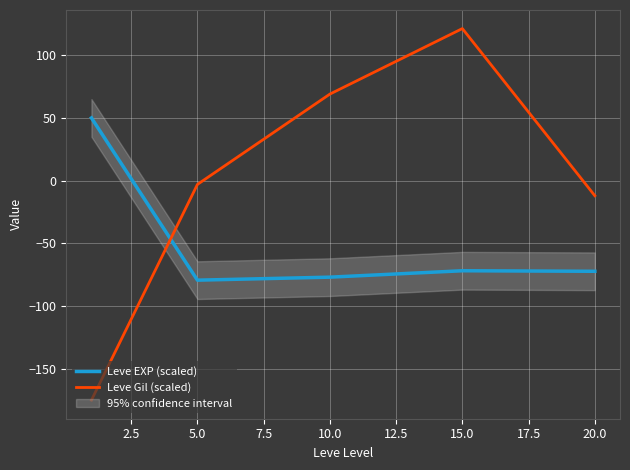

How many lines are shown in the chart?

2